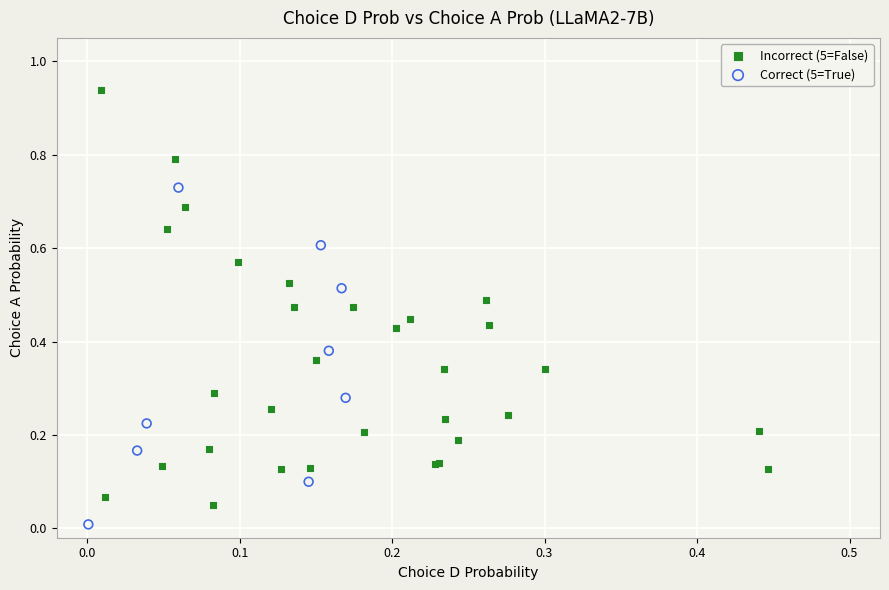

Which series contains the highest Y value?

Incorrect (5=False)